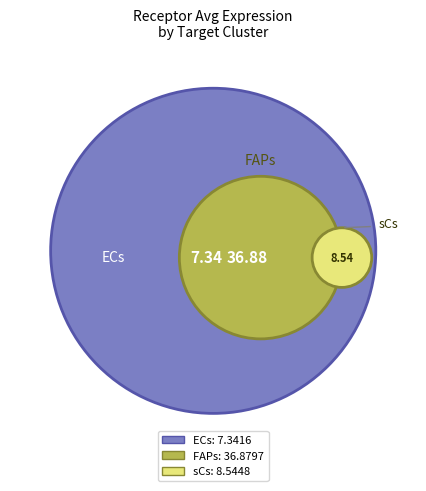

True or false: FAPs accounts for 63% of the total.

False